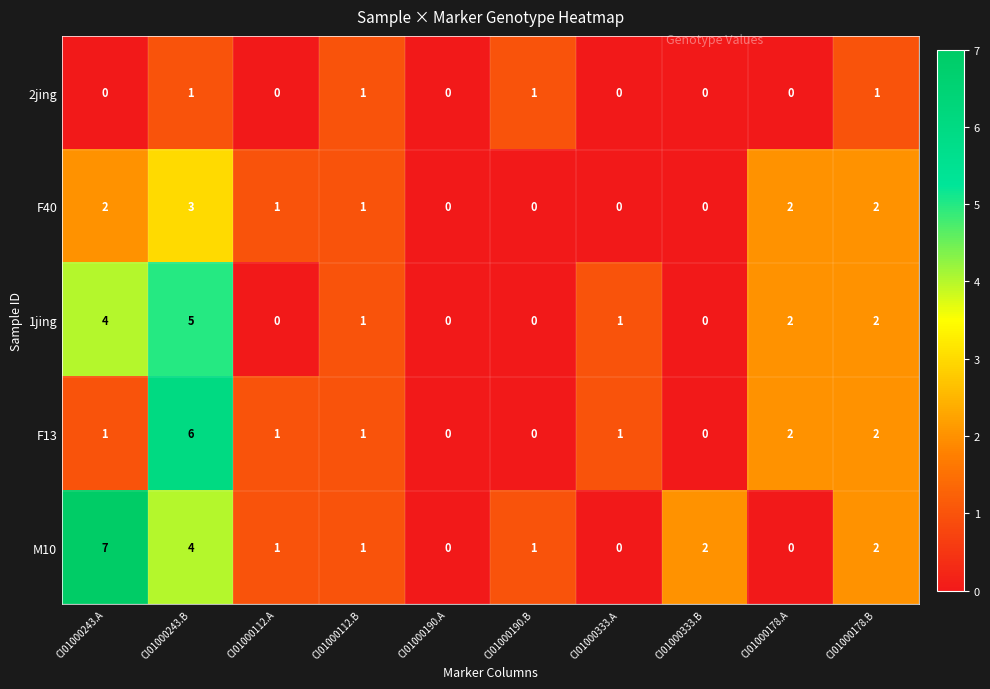

What is the difference between the maximum and minimum values in the M10 series?

7